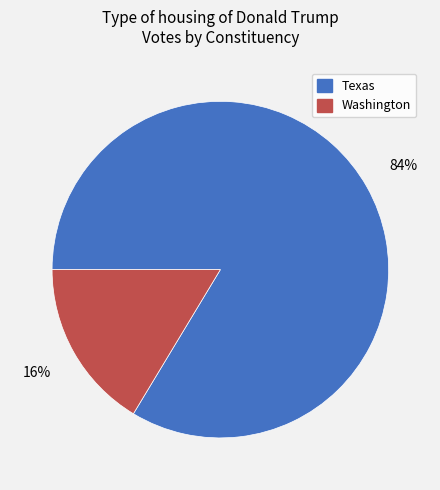

Rank the categories by value from highest to lowest.

Texas, Washington